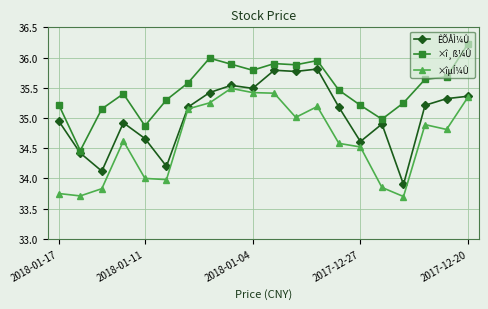

True or false: ×îµÍ¼Û and ×î¸ß¼Û cross at least once.

False